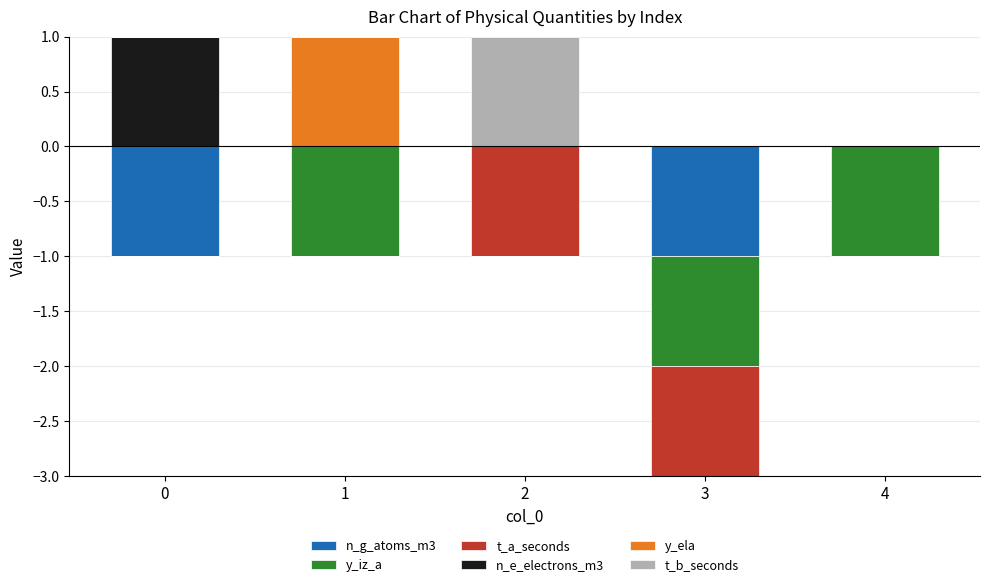

How many bars are there in each group?

6